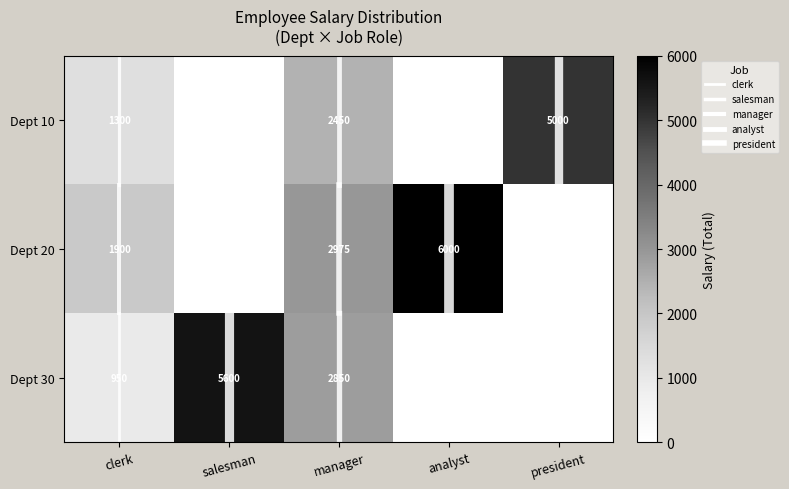

What is the sum of all Dept 10 values?

8750